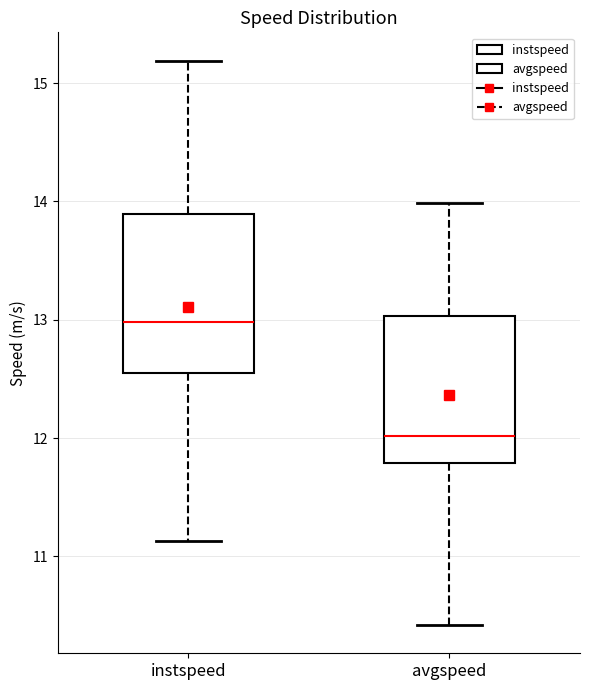

Reading left to right, read every box against the y-axis: the position of its median line, the range the box covers, and the ends of its whiskers. The values are not printed on the chart, so give them approximately, as read against the axis.

instspeed: median 13.0, box 12.5 to 13.9, whiskers 11.1 to 15.2
avgspeed: median 12.0, box 11.8 to 13.0, whiskers 10.4 to 14.0